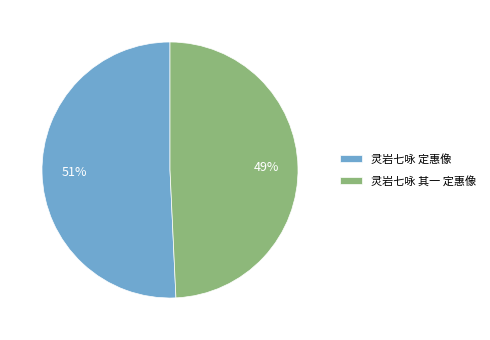

Does any single category account for the majority?

Yes